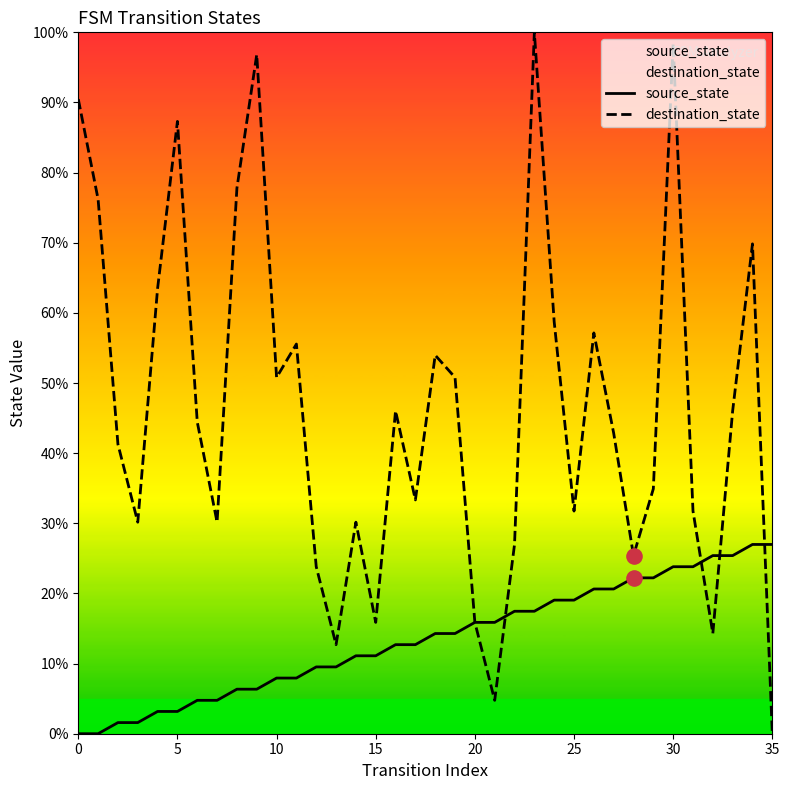

At how many categories does at least one series exceed 64?

8